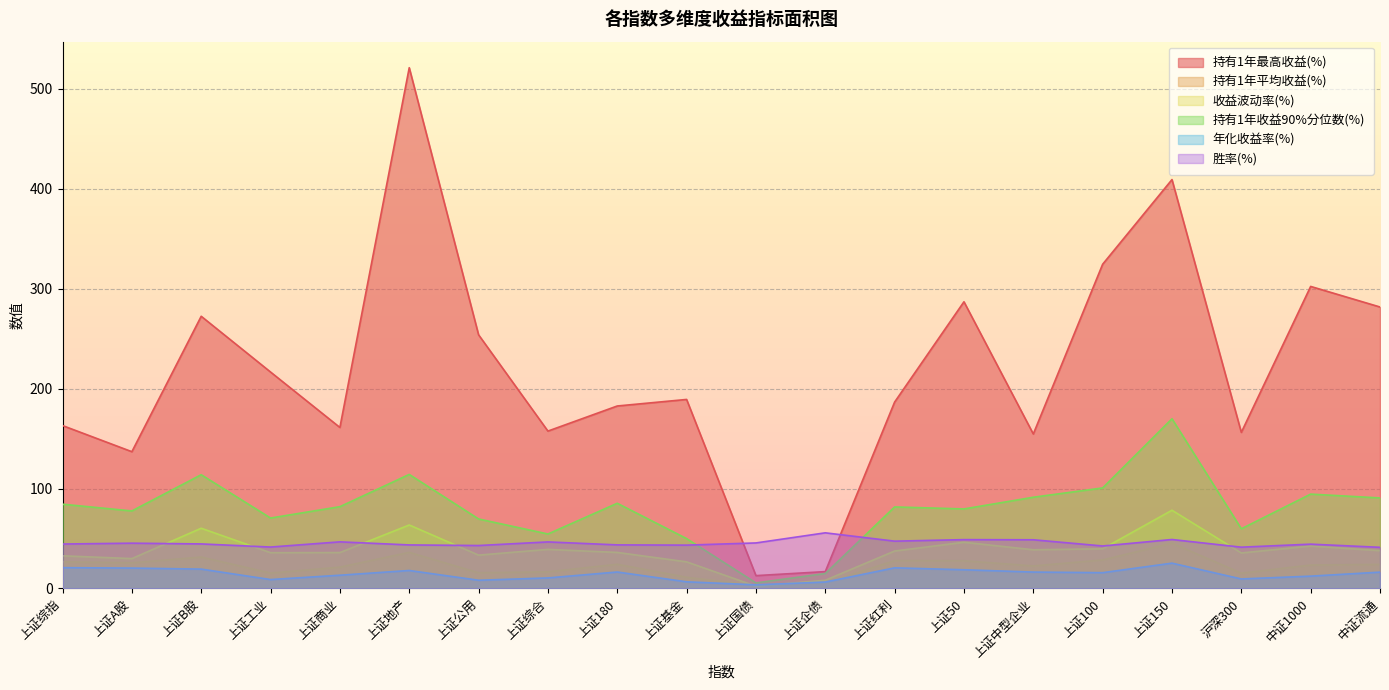

At which label does 收益波动率(%) first exceed 37?

上证B股